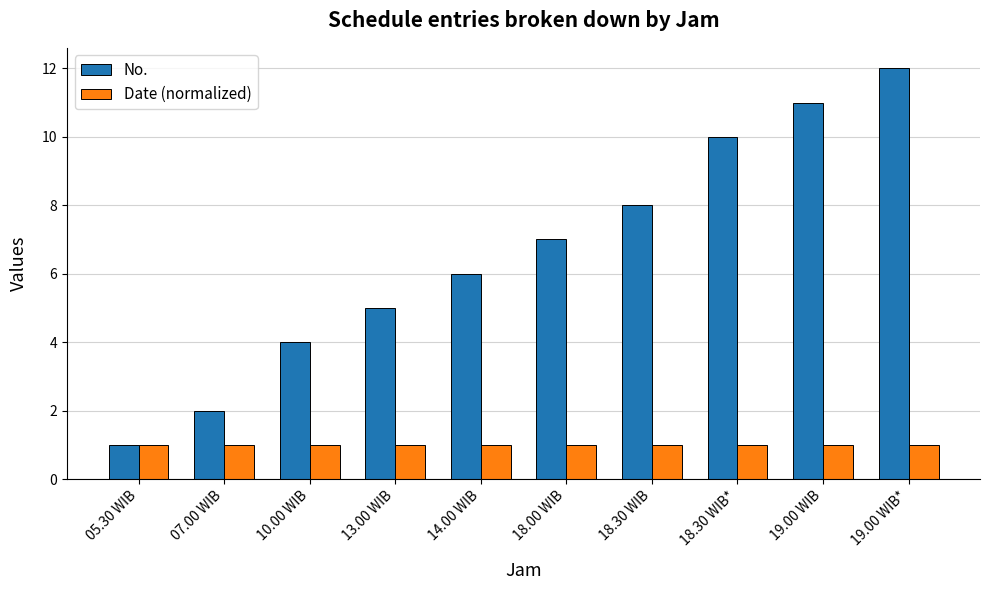

At which category is the sum across all series the highest?

19.00 WIB*